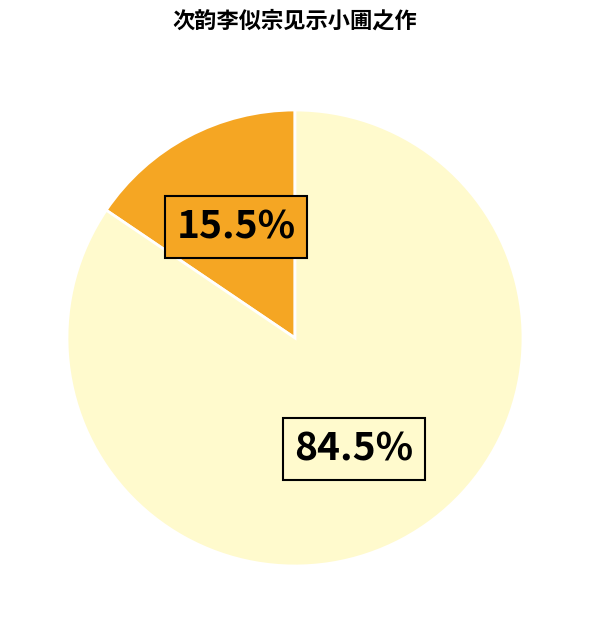

Does any single category account for the majority?

Yes